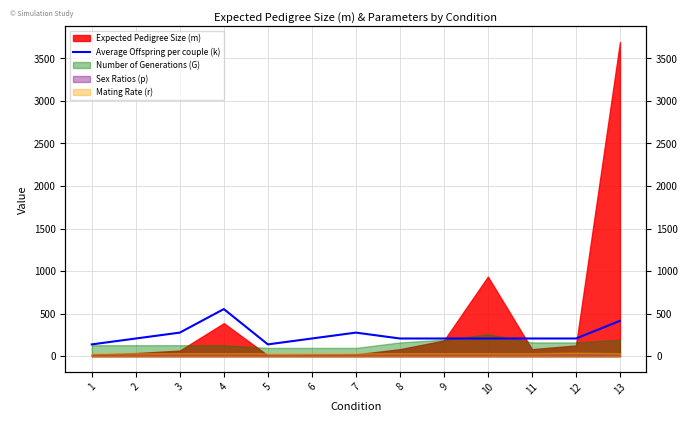

How many points are lower than both their immediate neighbors (excluding endpoints)?

1